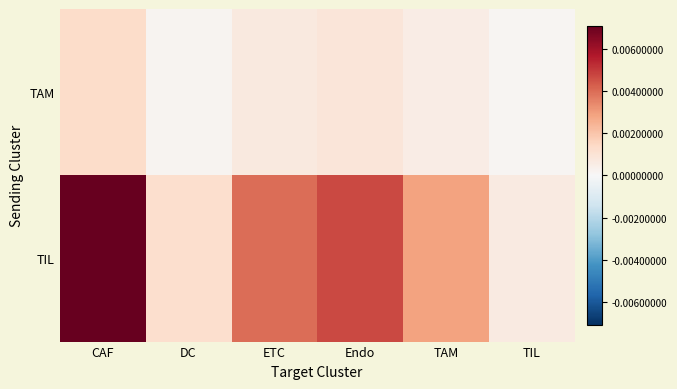

Which series changed the most between Endo and TIL?

TIL